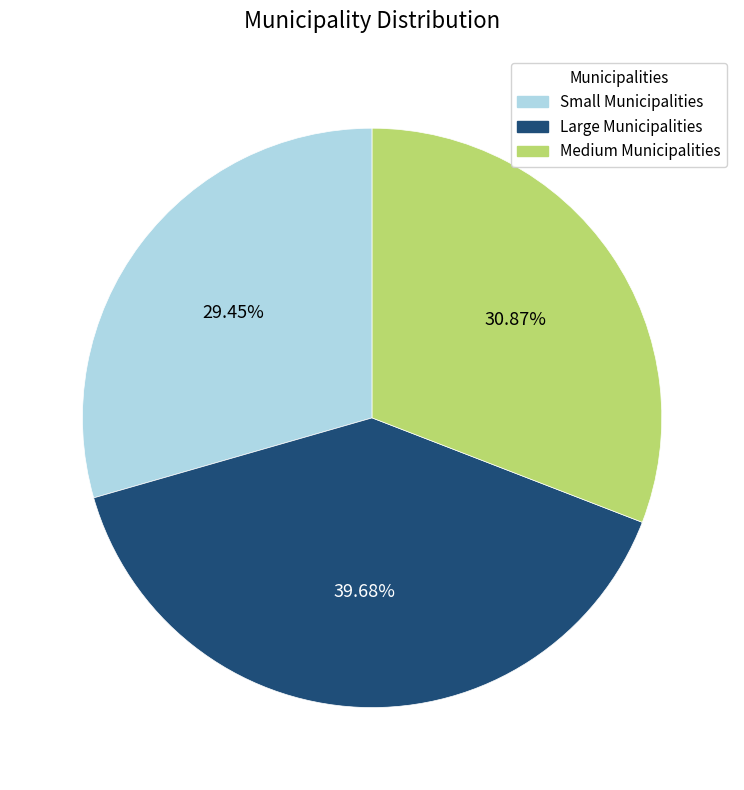

Approximately how many times larger is the value at Medium Municipalities compared to Small Municipalities?

1.0